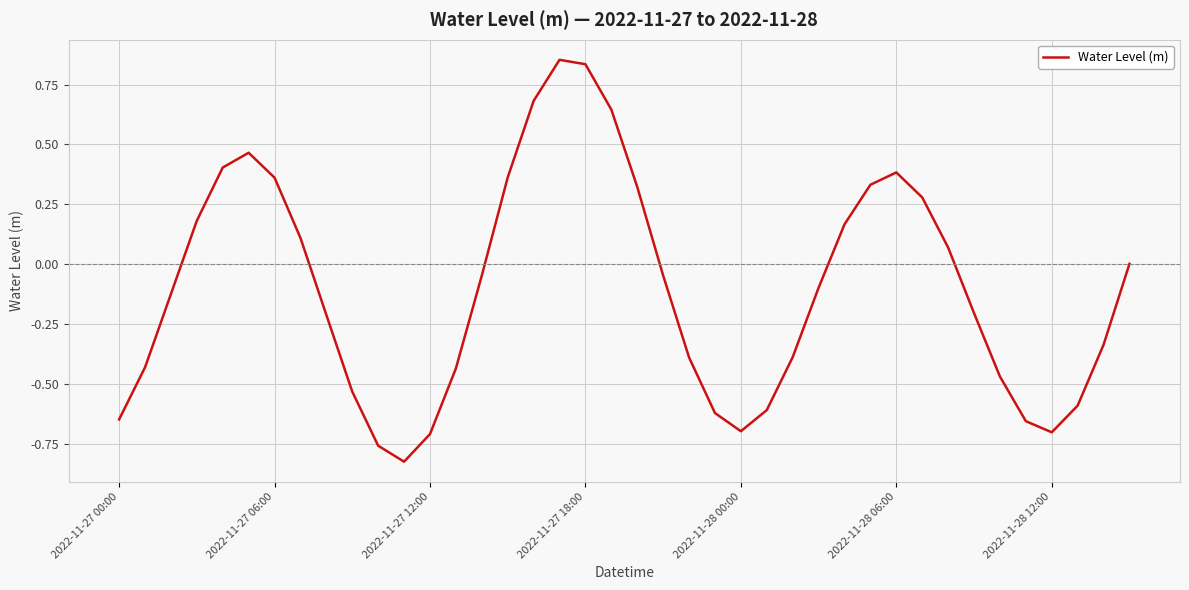

How many lines are shown in the chart?

1